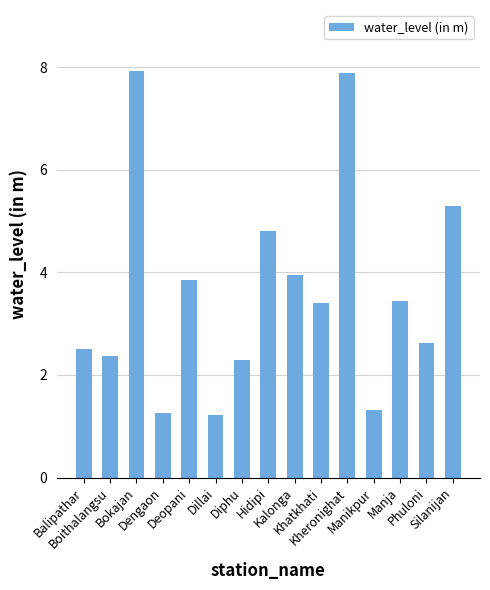

What is the label of the 14th bar from the left?

Phuloni